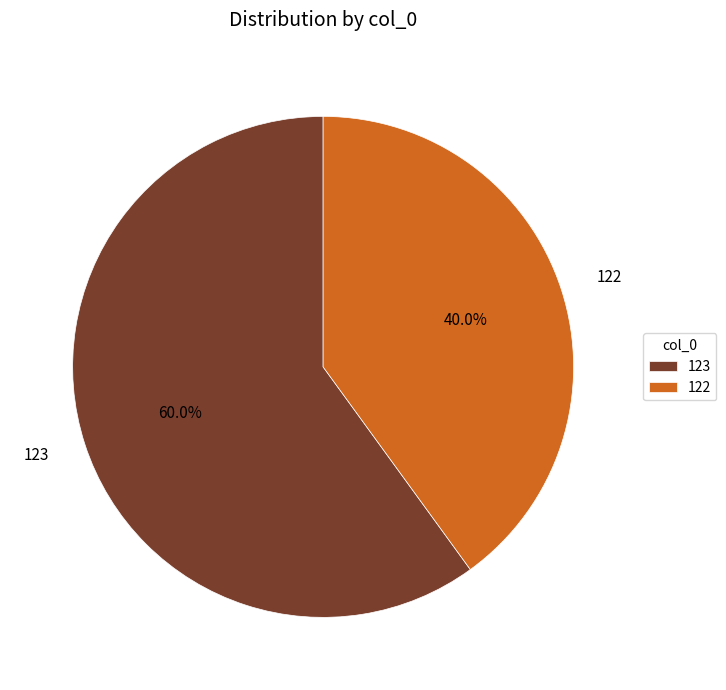

Which slice represents more than half of the pie?

123